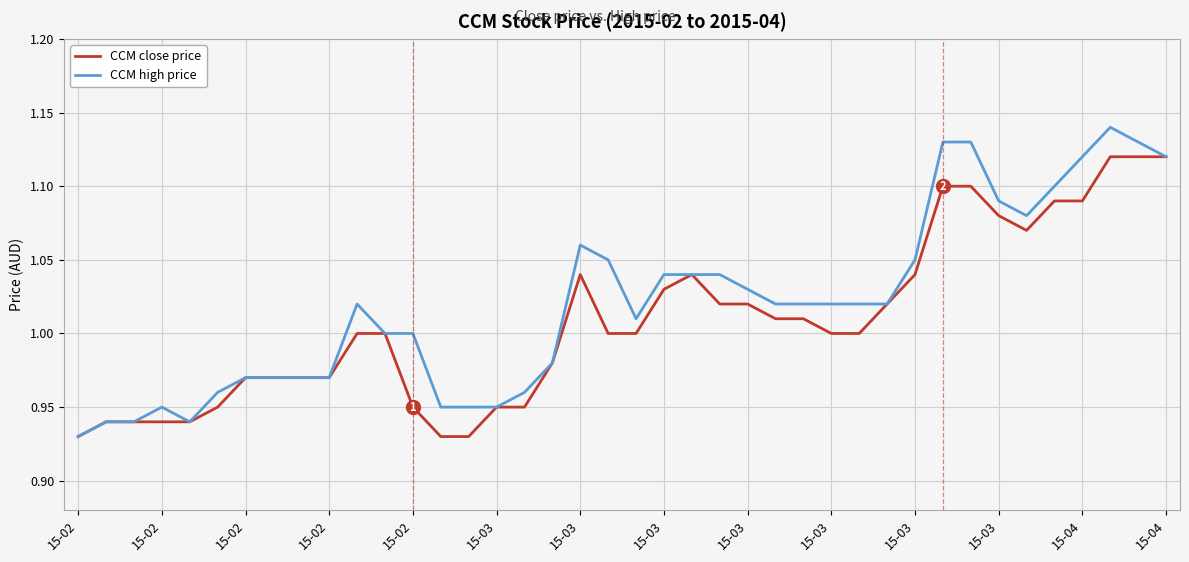

List the series in order of their peak value, highest first.

CCM high price, CCM close price